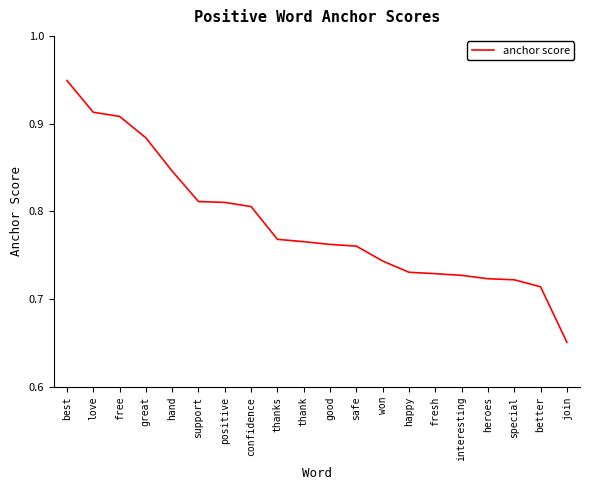

What is the difference between the maximum and minimum values?

0.3